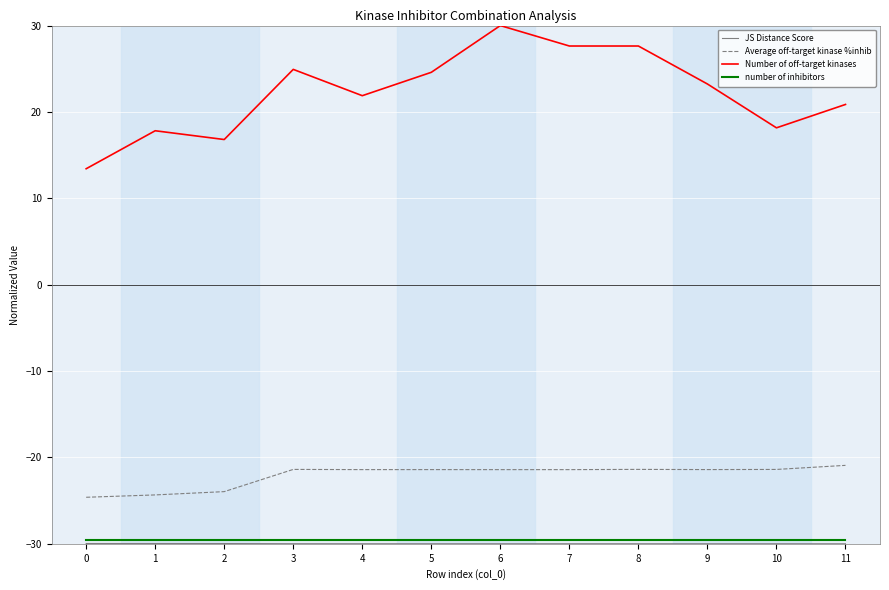

How many lines are shown in the chart?

4